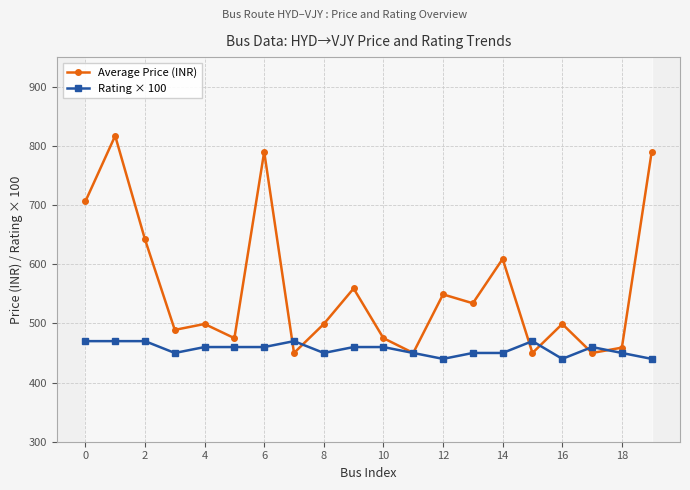

What is the greatest value displayed?

817